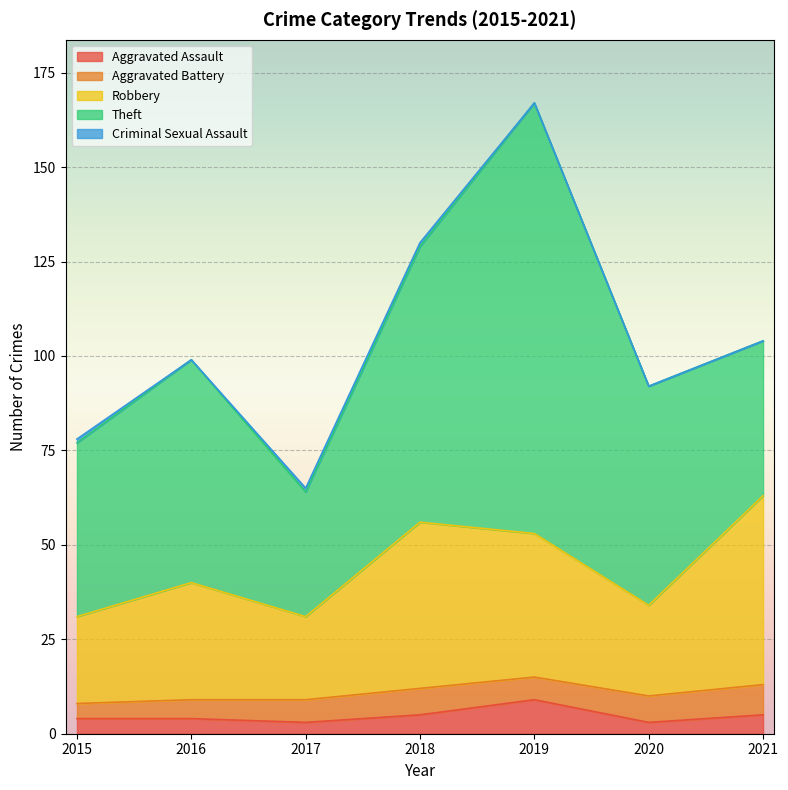

At which category does the chart reach its peak across all series?

2019